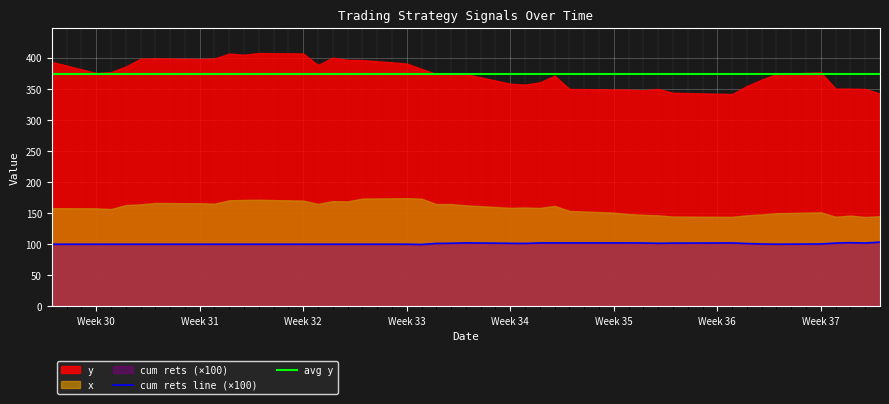

What is the highest value of the cum rets line (×100) series?

103.4